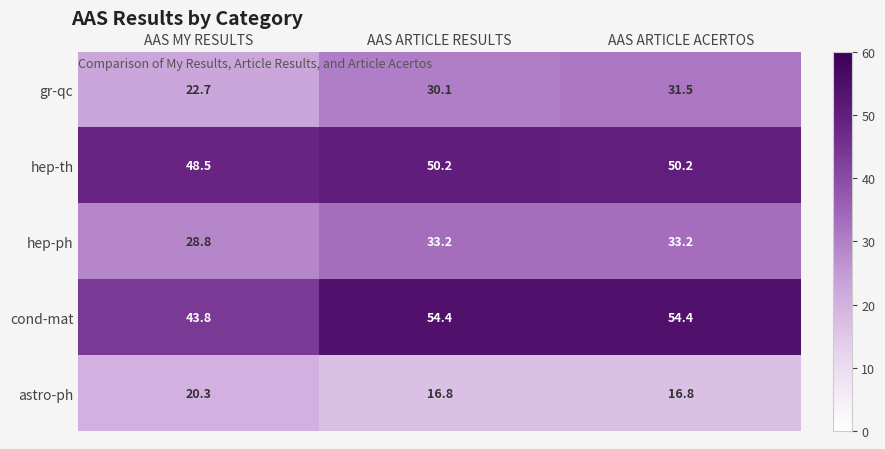

Reading right to left, what are all the values shown in this chart?

gr-qc: AAS ARTICLE ACERTOS=31.5	AAS ARTICLE RESULTS=30.1	AAS MY RESULTS=22.7
hep-th: AAS ARTICLE ACERTOS=50.2	AAS ARTICLE RESULTS=50.2	AAS MY RESULTS=48.5
hep-ph: AAS ARTICLE ACERTOS=33.2	AAS ARTICLE RESULTS=33.2	AAS MY RESULTS=28.8
cond-mat: AAS ARTICLE ACERTOS=54.4	AAS ARTICLE RESULTS=54.4	AAS MY RESULTS=43.8
astro-ph: AAS ARTICLE ACERTOS=16.8	AAS ARTICLE RESULTS=16.8	AAS MY RESULTS=20.3